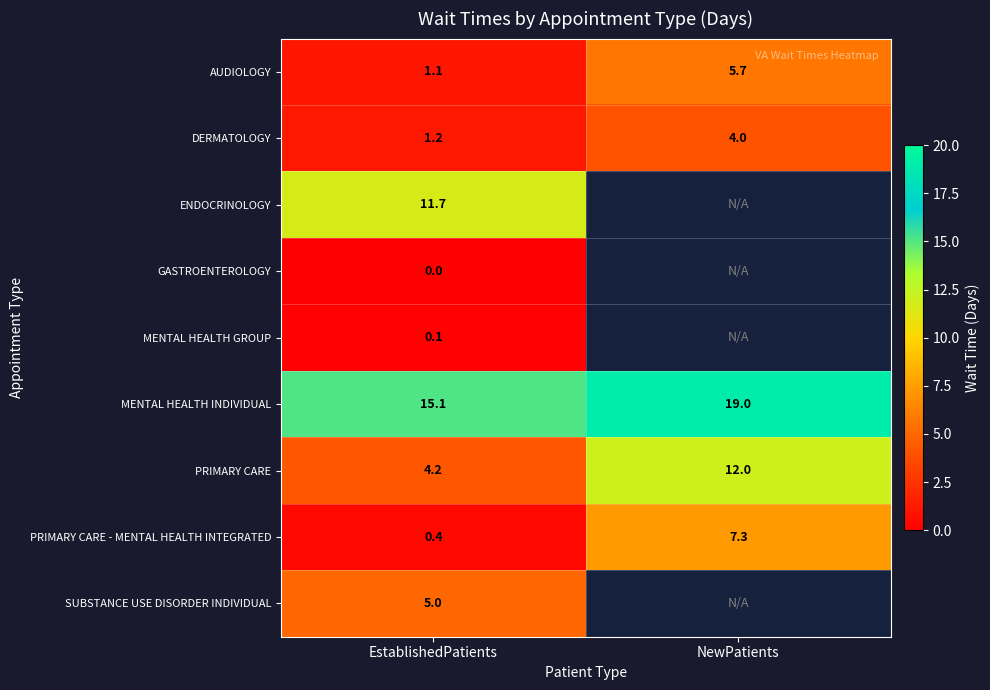

What is the difference between the maximum and minimum values in the PRIMARY CARE series?

7.8